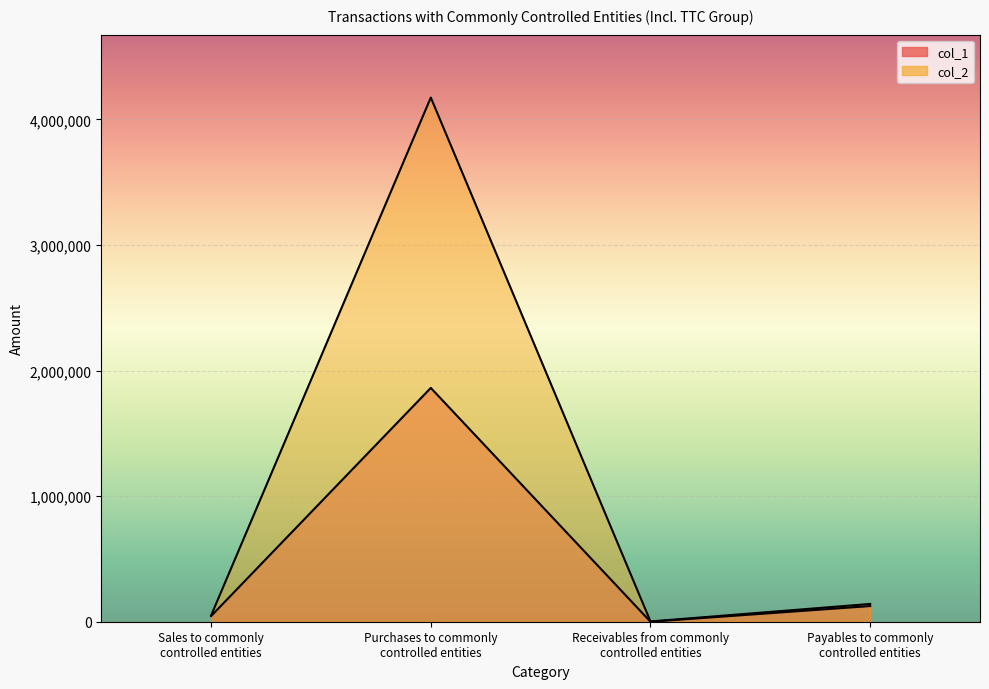

True or false: col_1 and col_2 intersect in this chart.

False